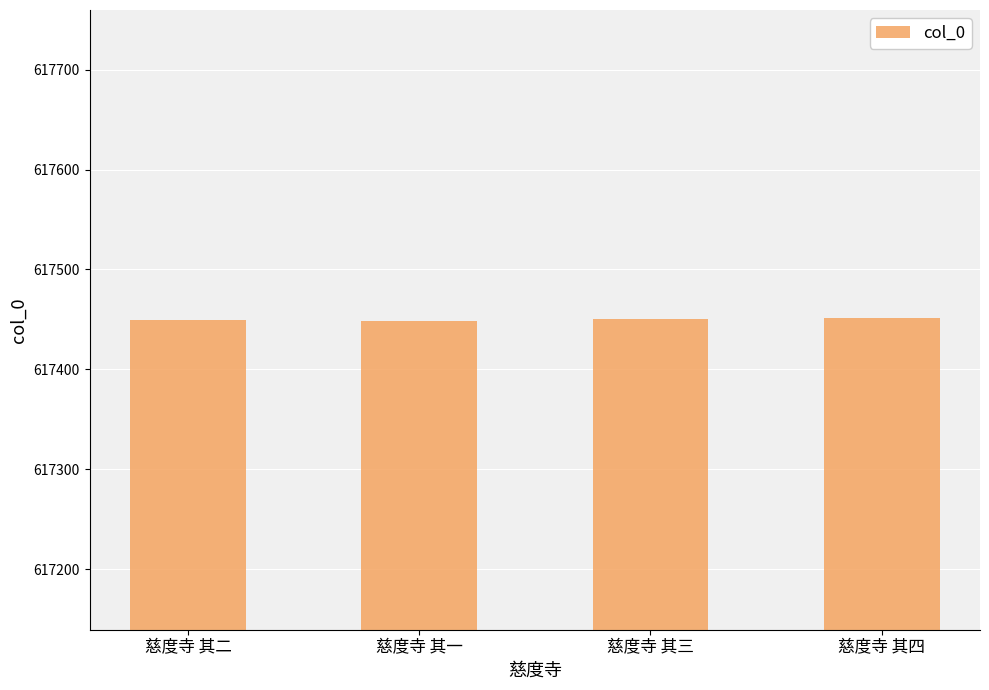

Is it true that the value at 慈度寺 其三 is 234001?

False